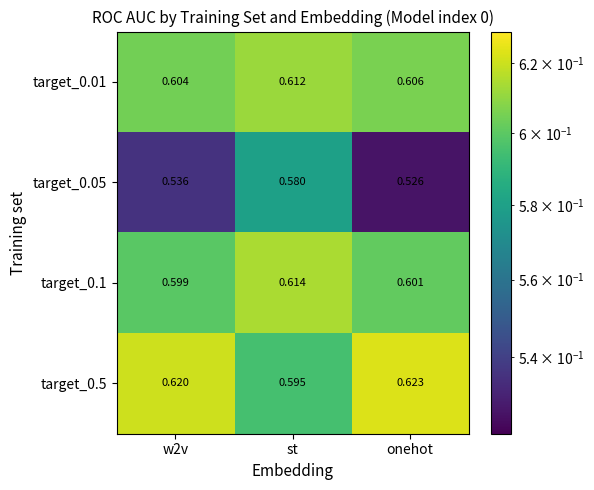

Which series changed the most between w2v and onehot?

target_0.05